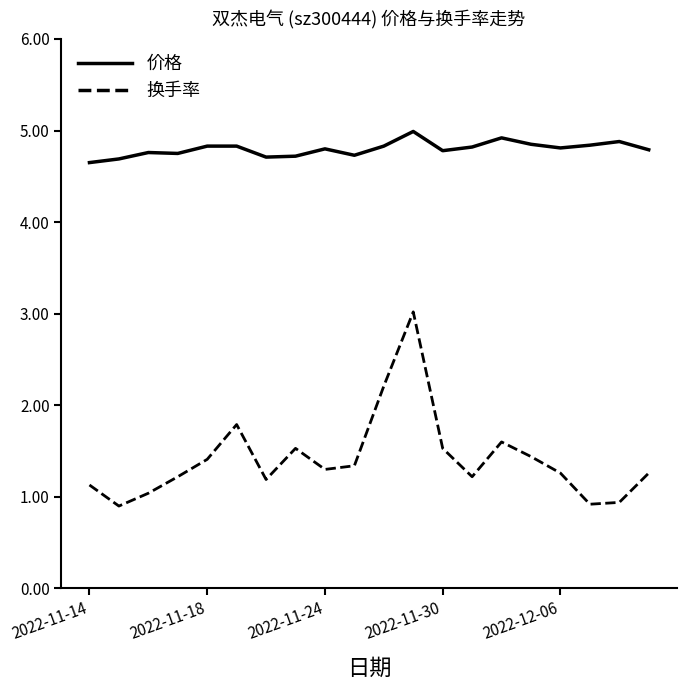

What is the difference between the second highest and minimum values in the 换手率 series?

1.3